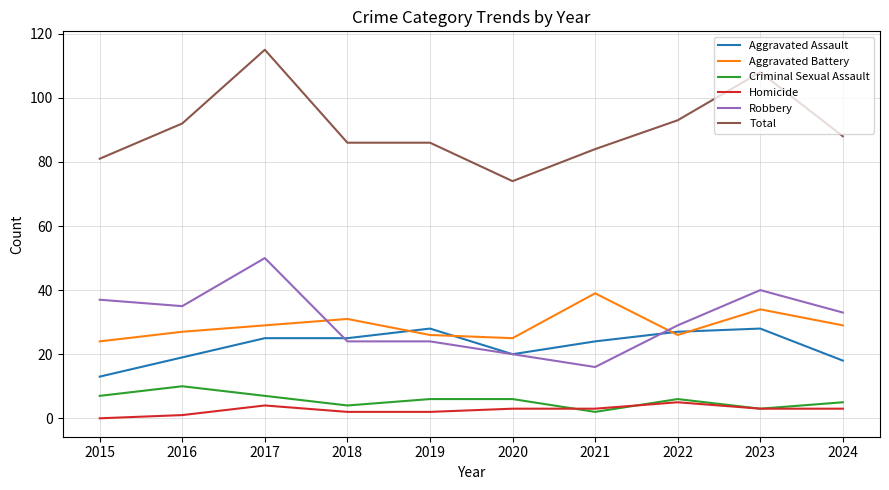

True or false: Homicide and Robbery cross at least once.

False